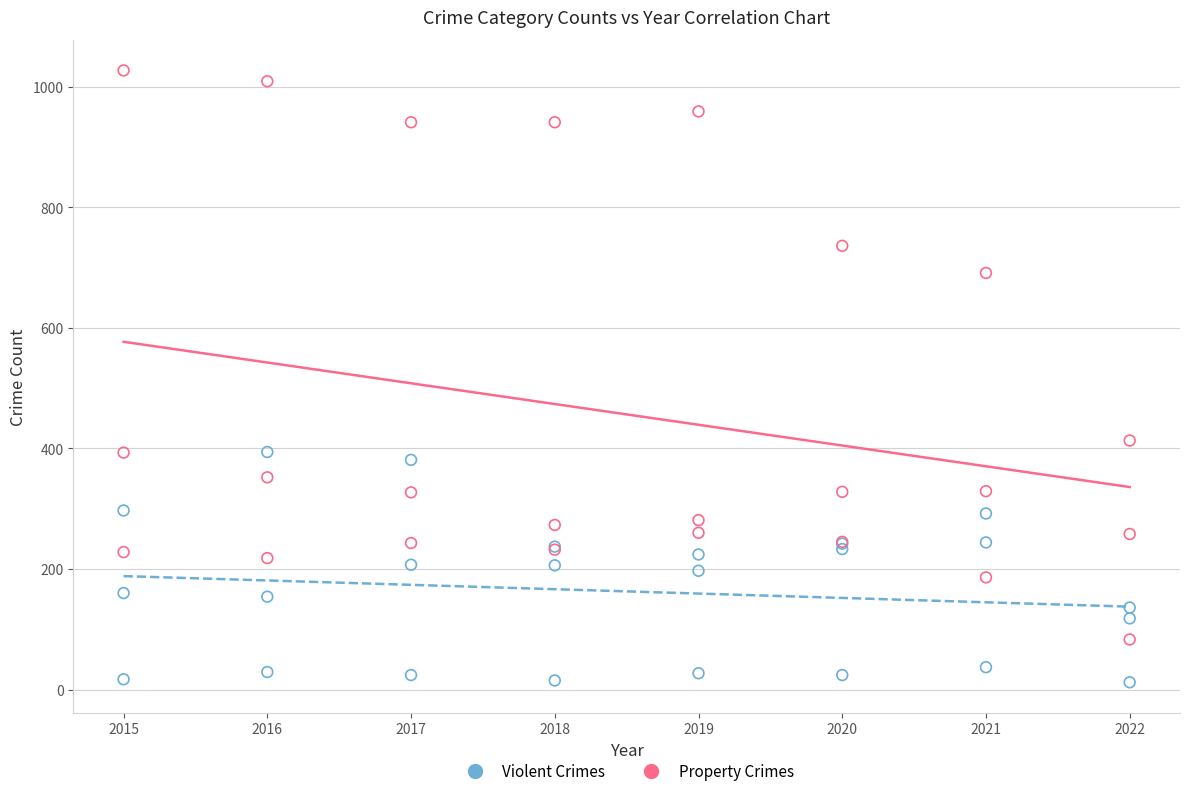

Which series contains the highest Y value?

Property Crimes